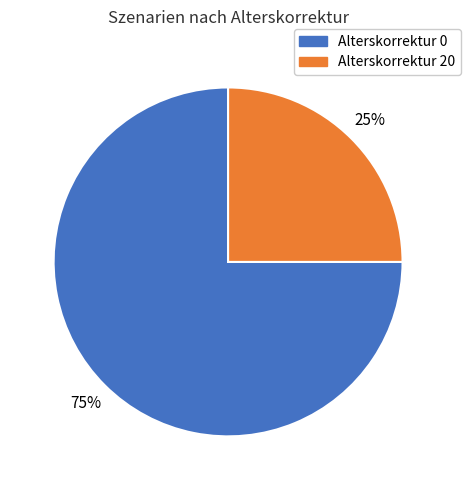

Is there any slice that represents more than half of the pie?

Yes